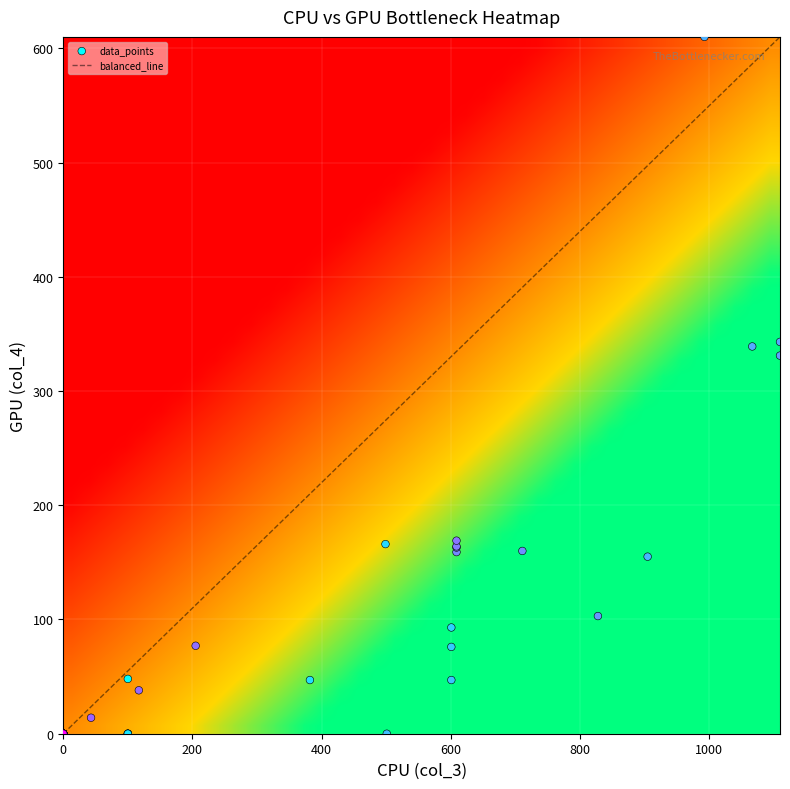

What is the maximum value for balanced_line?

610.0